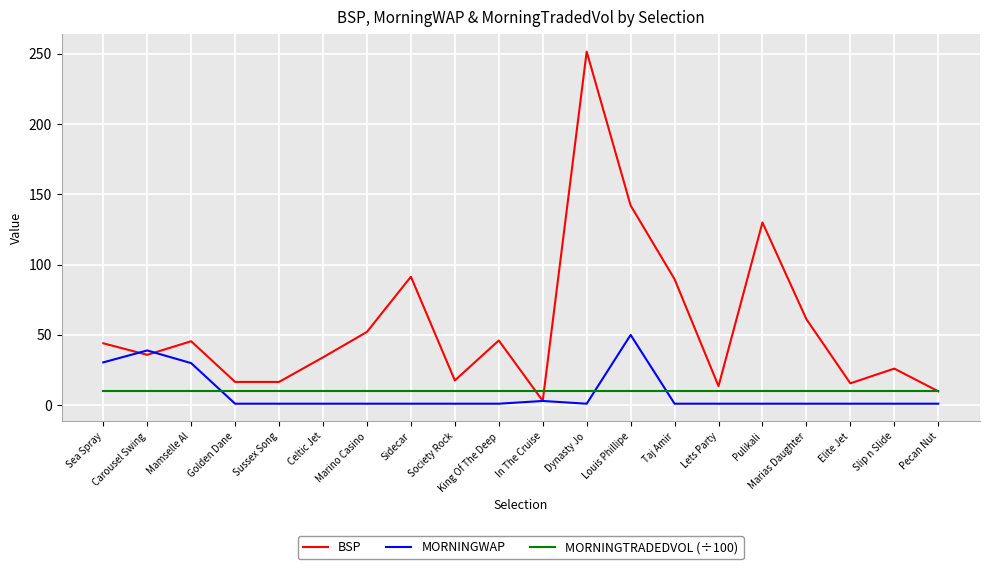

Read the BSP value at Slip n Slide.

26.0